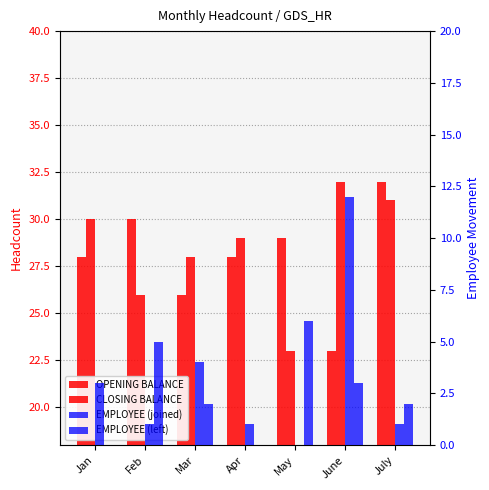

Which series has the widest spread of values?

EMPLOYEE (joined)